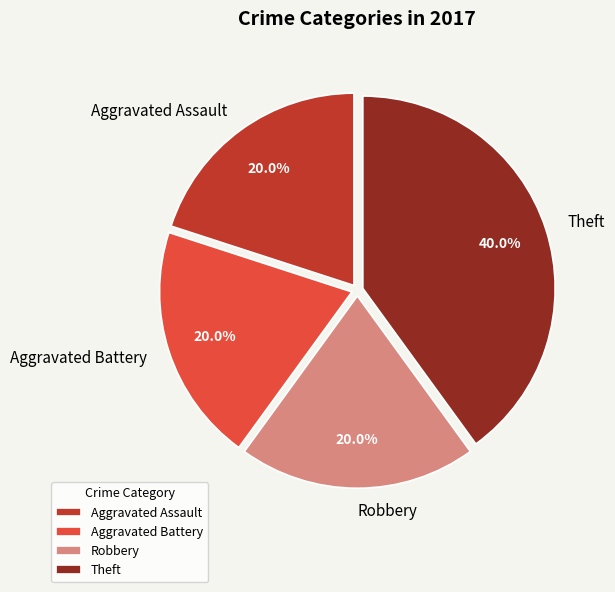

Approximately how many times larger is the value at Robbery compared to Theft?

0.5